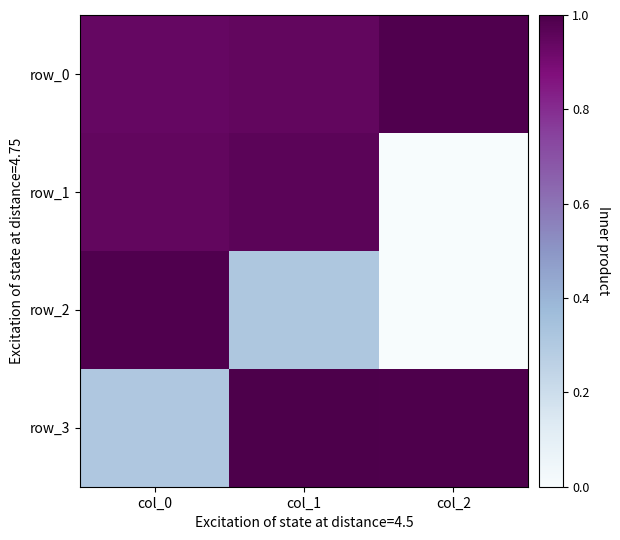

Rank the categories by row_2 value from highest to lowest.

col_0, col_1, col_2